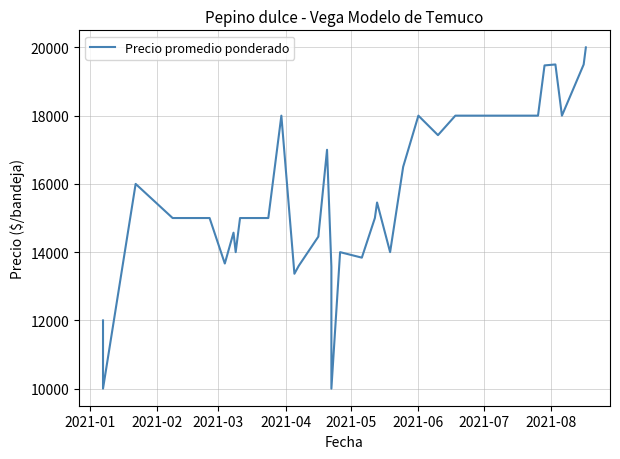

What is the minimum value shown in the chart?

10000